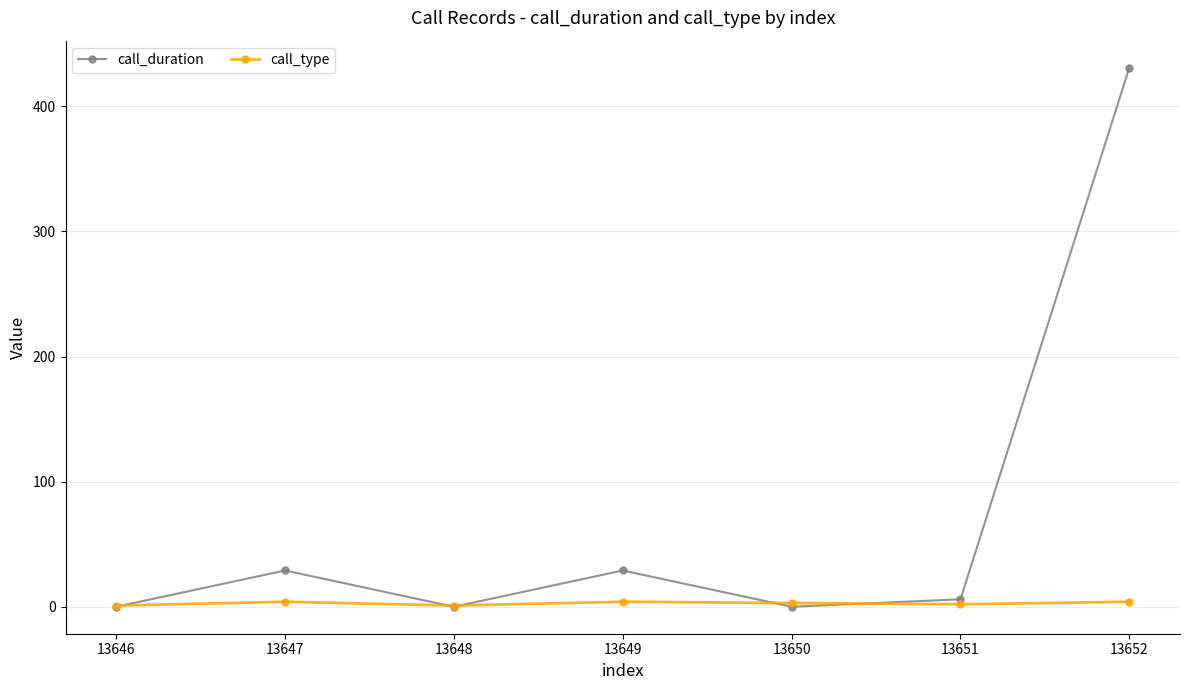

In call_duration, how many points are lower than both neighbors (excluding endpoints)?

2